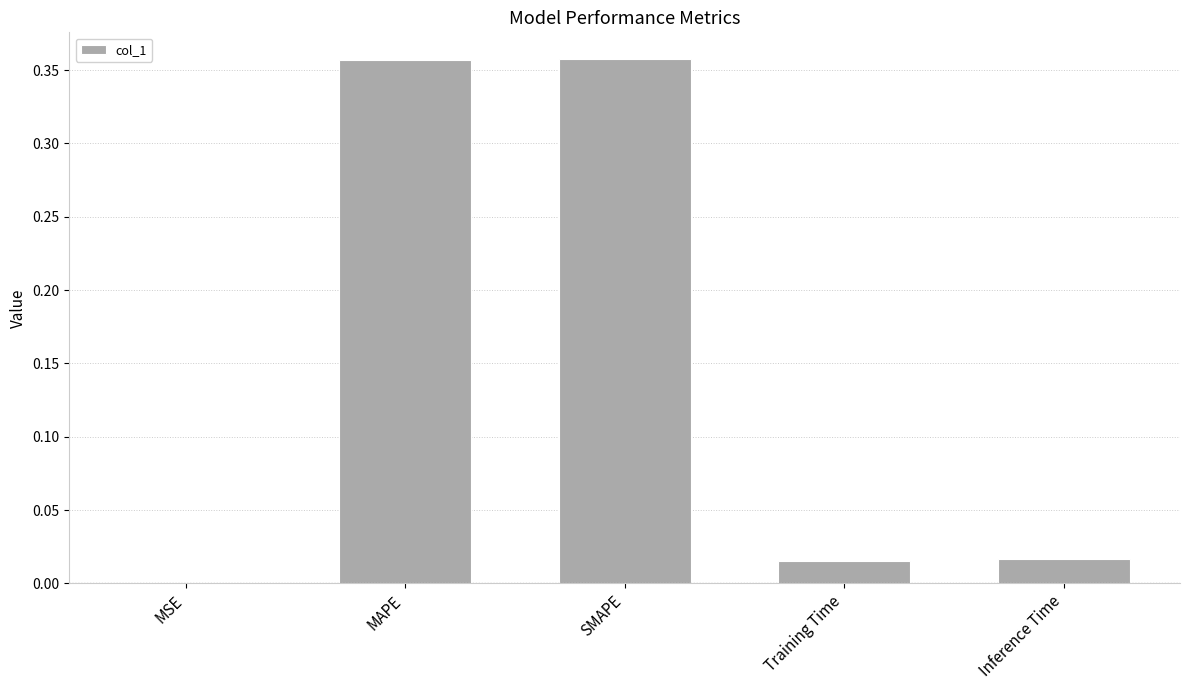

Which has a higher value, Inference Time or MAPE?

MAPE